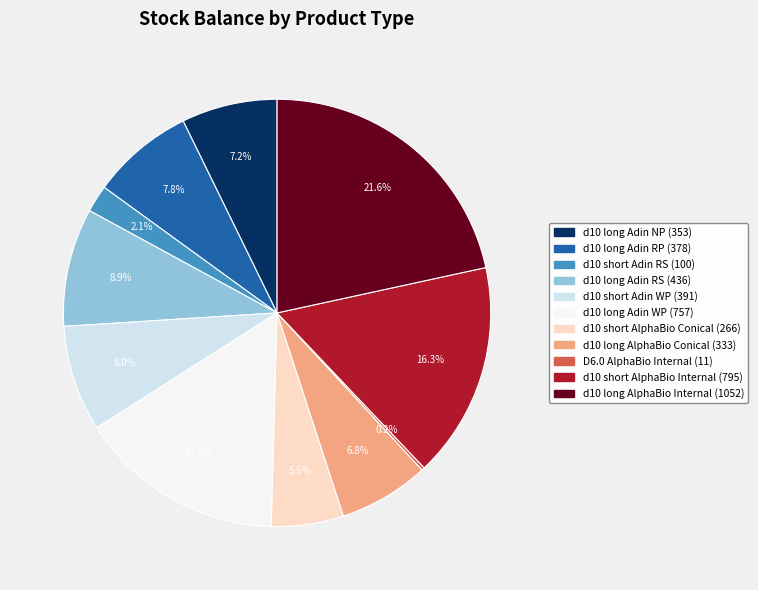

Is there a majority slice in this chart?

No